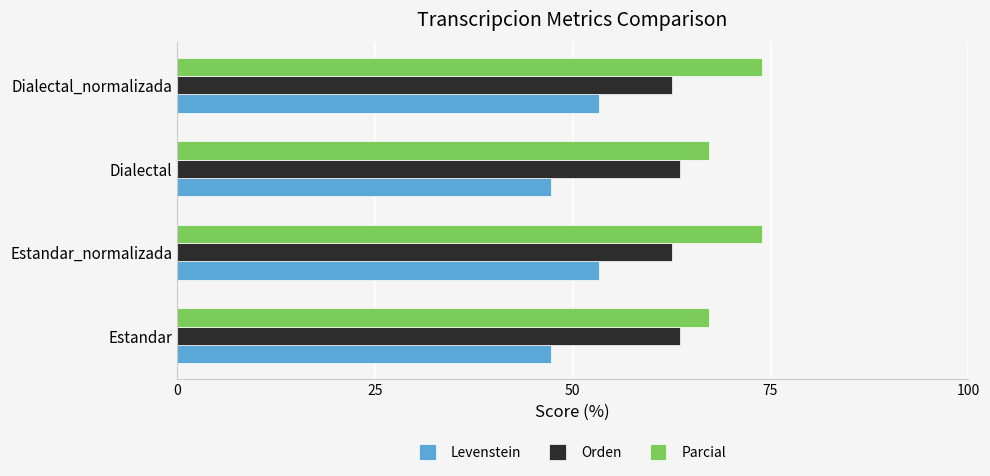

What are all the series names shown in the legend?

Levenstein, Orden, Parcial